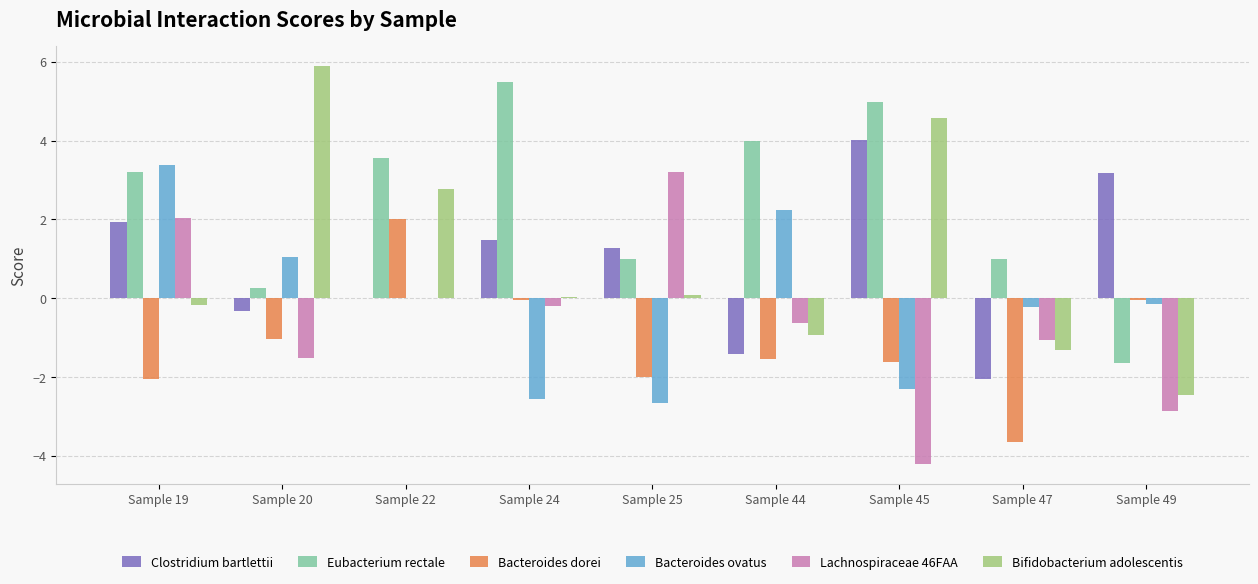

What is the greatest value displayed?

5.9